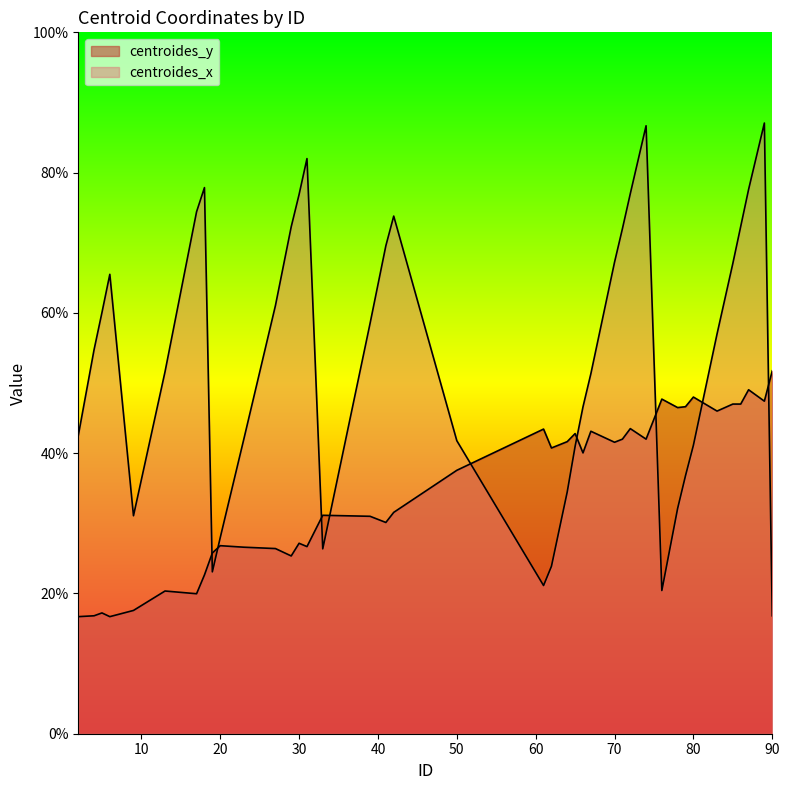

True or false: centroides_y has a value of 20.3 at 13.

True